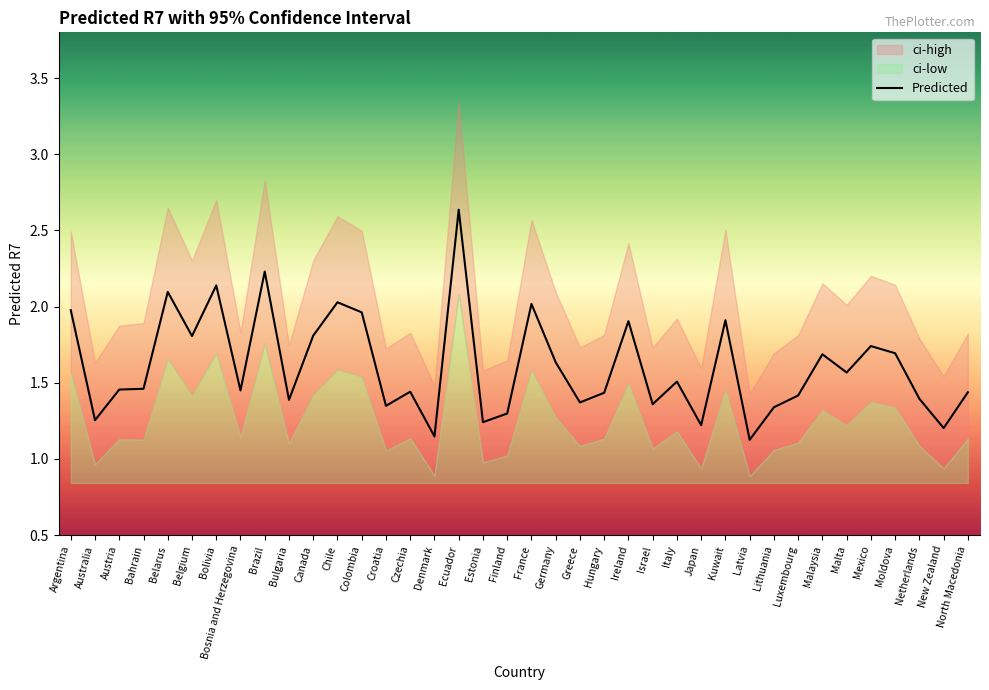

Is this an area chart (filled region under the line)?

No